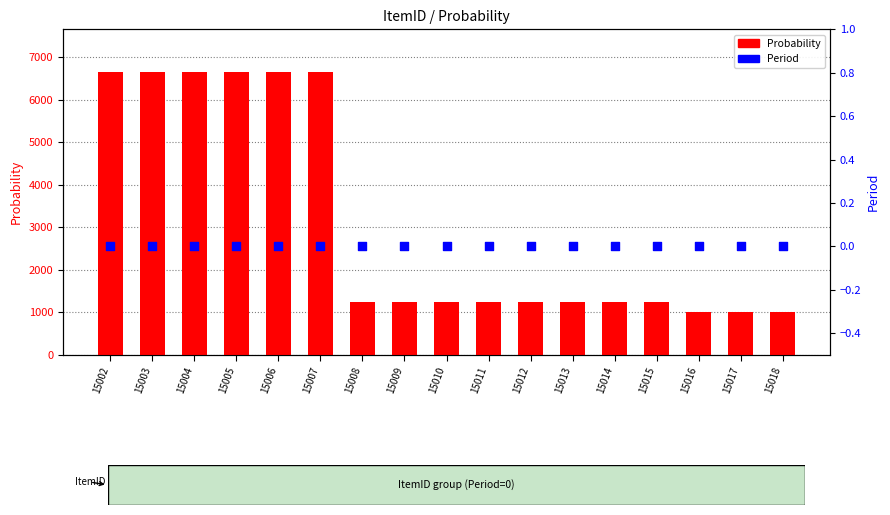

Which series has the largest total across all categories?

Probability